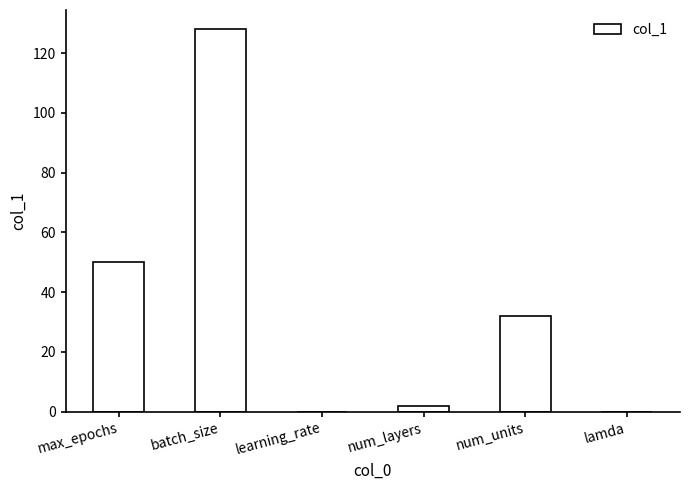

How many categories are shown in the chart?

6